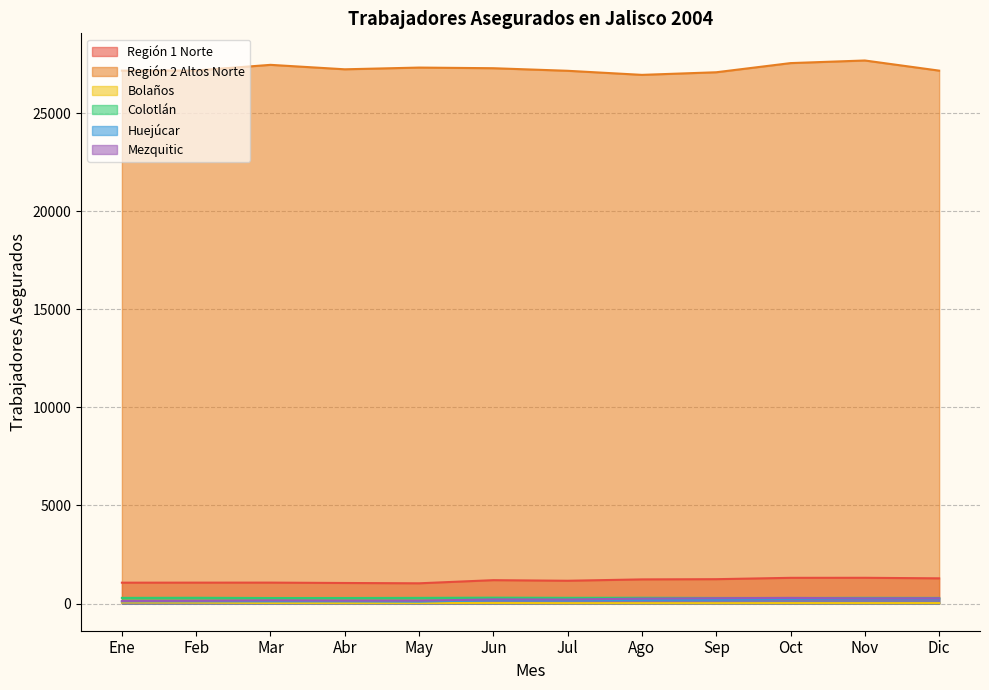

Where is the first local minimum for Bolaños?

Abr